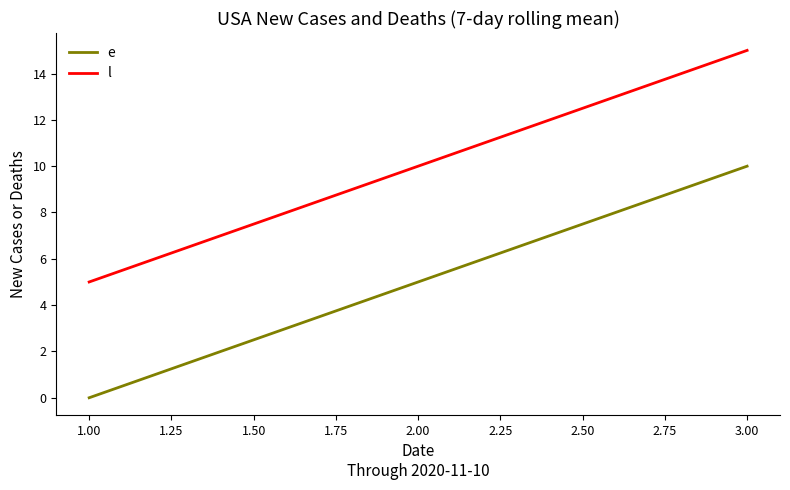

What is the average value of the e series?

5